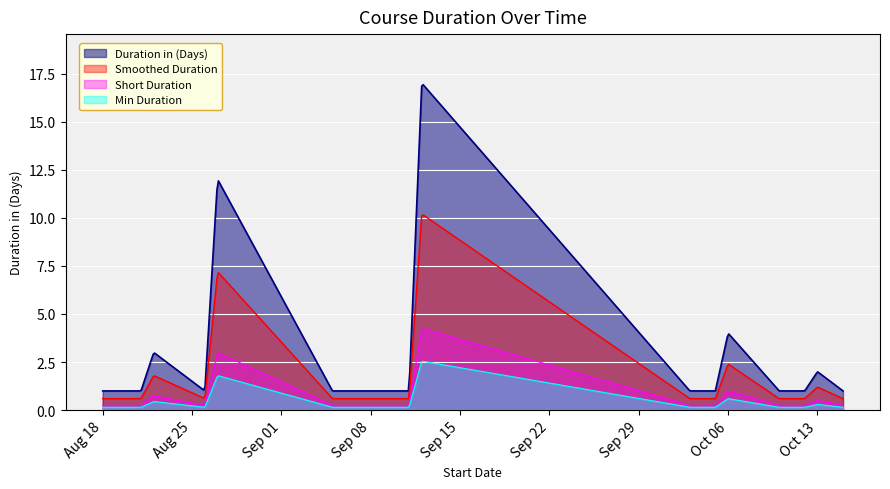

Reading right to left, transcribe all the data shown in this chart.

1	2	1	1	4	1	1	17	1	1	12	1	3	1	1	1	1